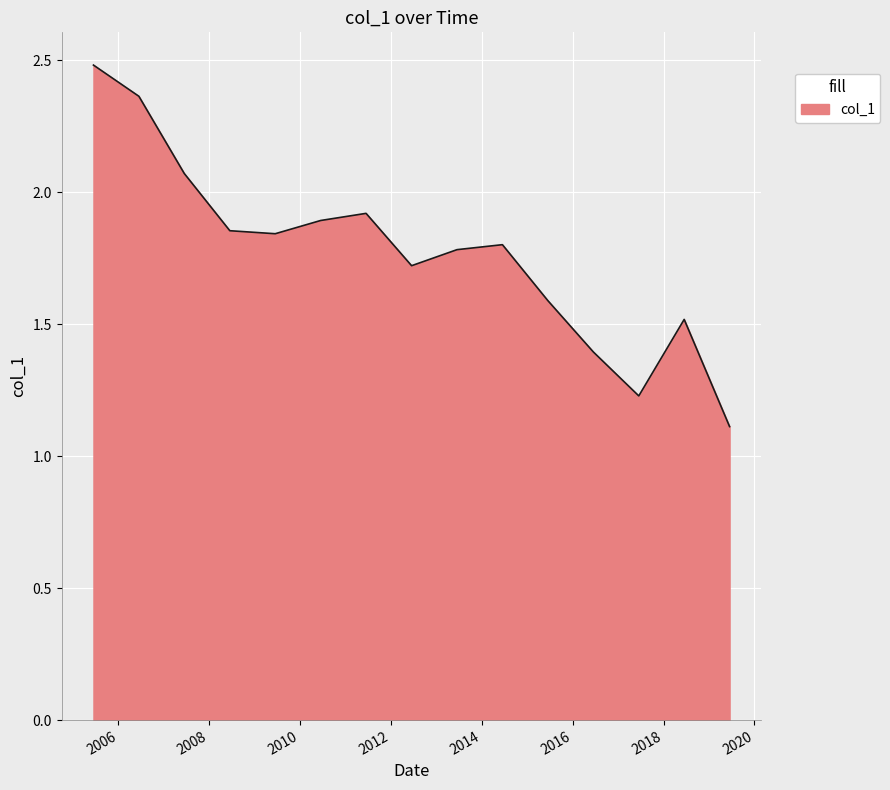

What is the difference between the maximum and minimum values?

1.4